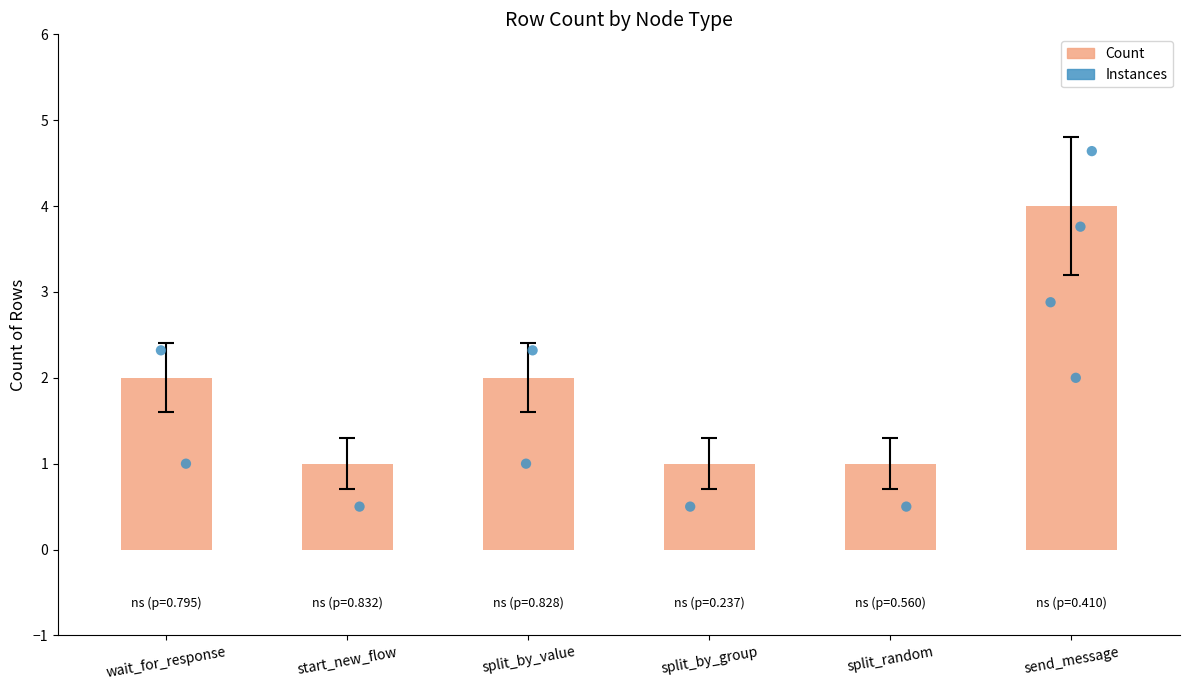

What is the change in value from split_by_value to send_message?

+2